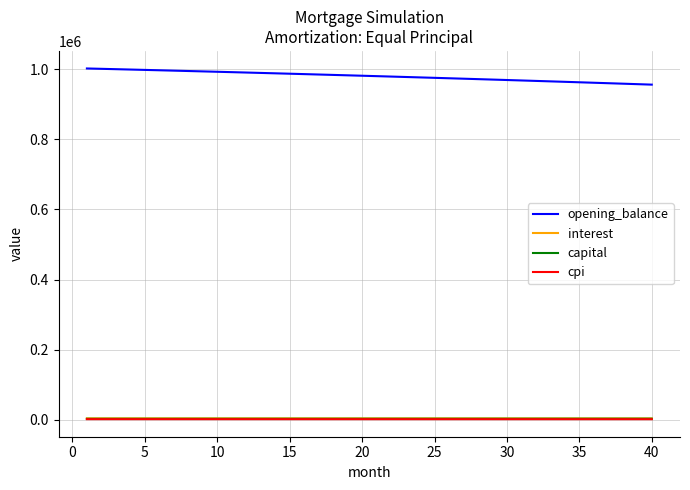

True or false: opening_balance and cpi cross at least once.

False